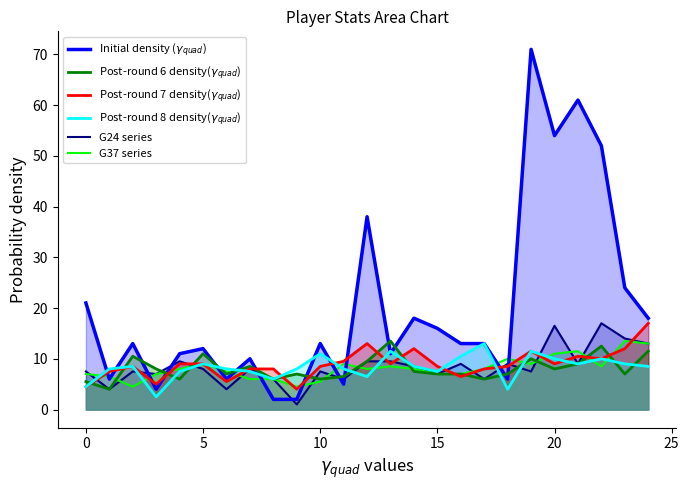

At how many categories does at least one series exceed 33?

5